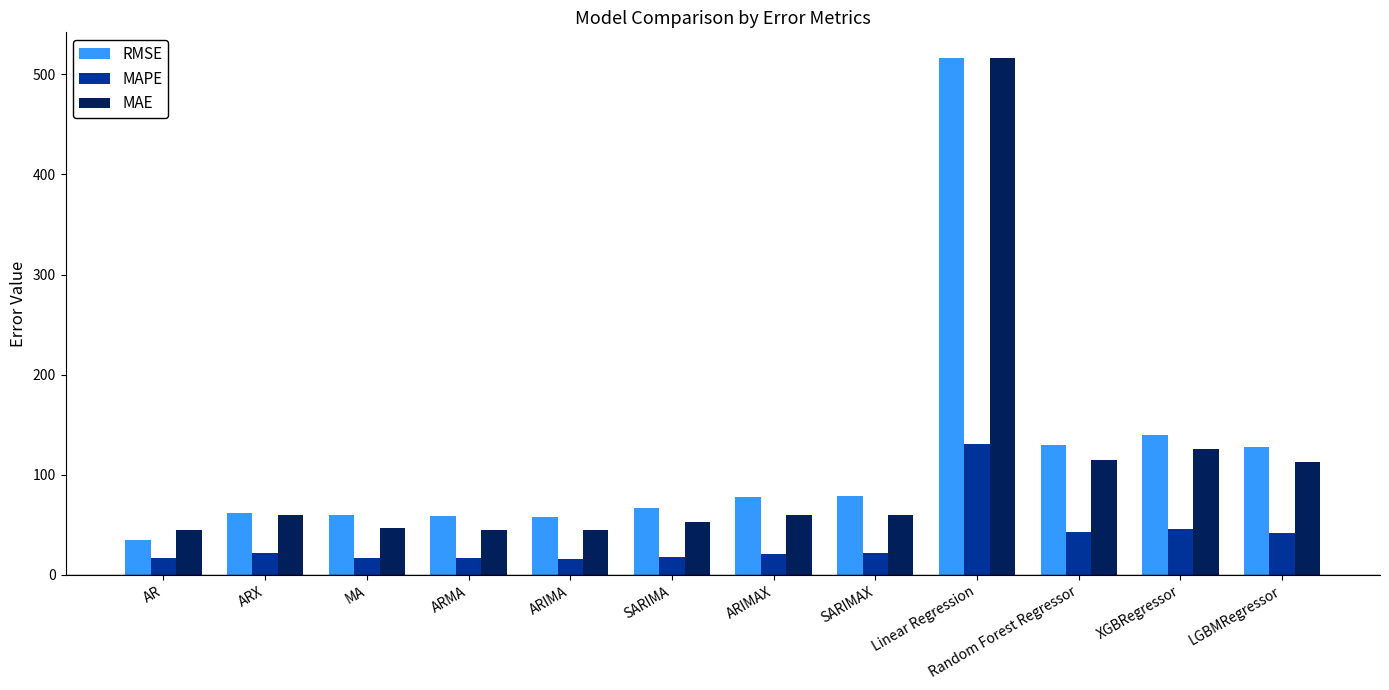

At which category is the sum across all series the highest?

Linear Regression